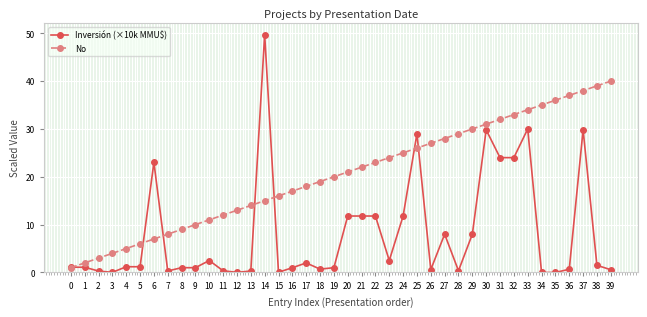

How many lines are shown in the chart?

2